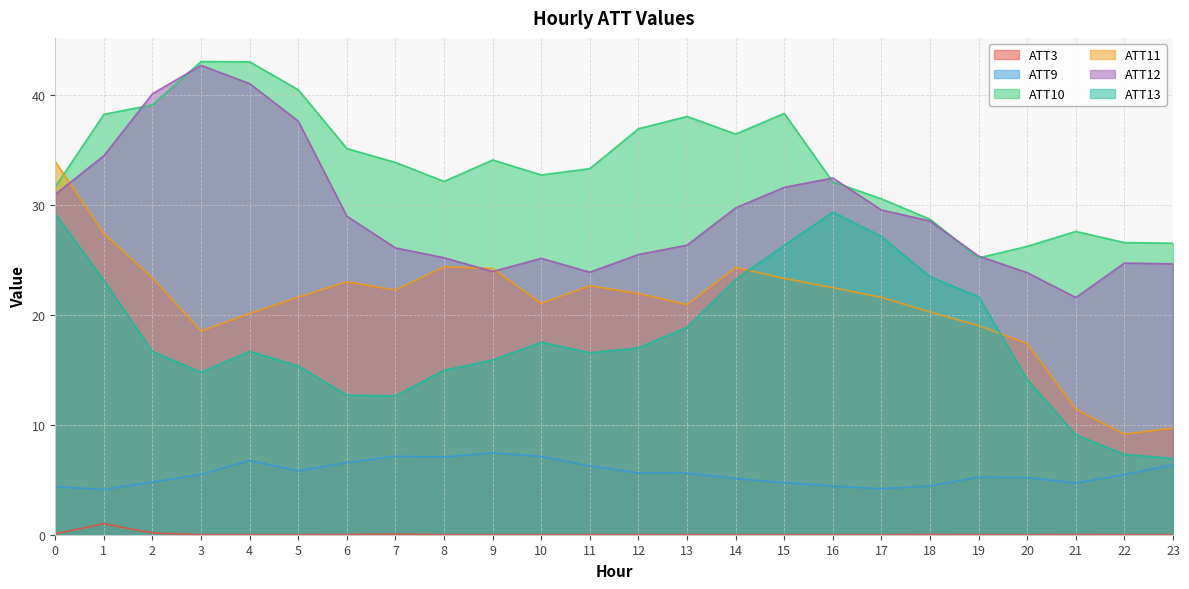

What is the difference between the second highest and minimum values in the ATT10 series?

17.8